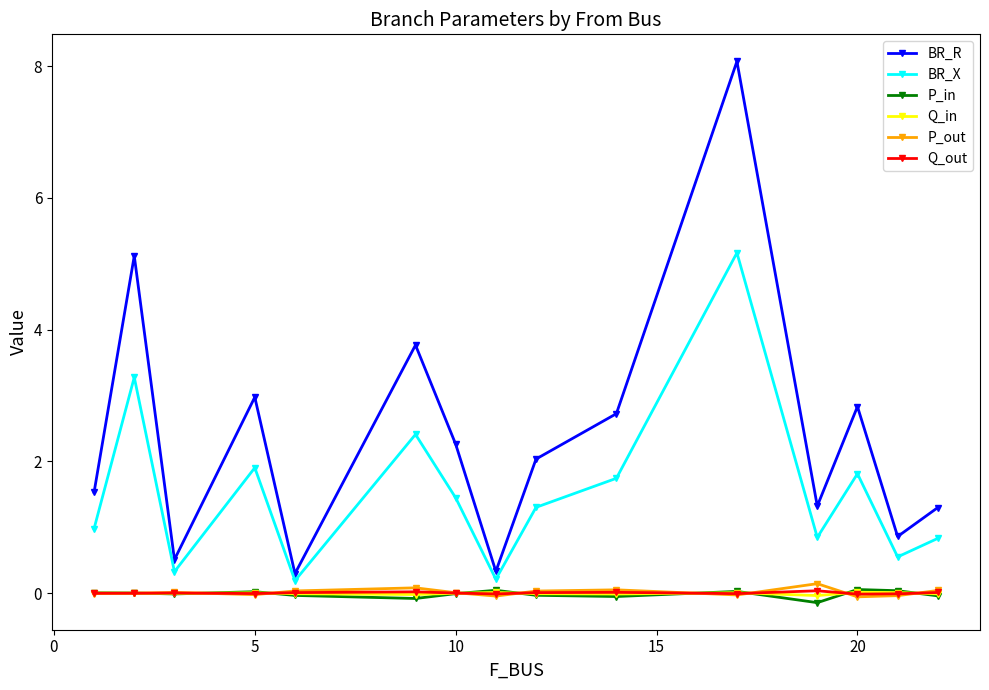

What is the difference between the second highest and second lowest values in the BR_X series?

3.1